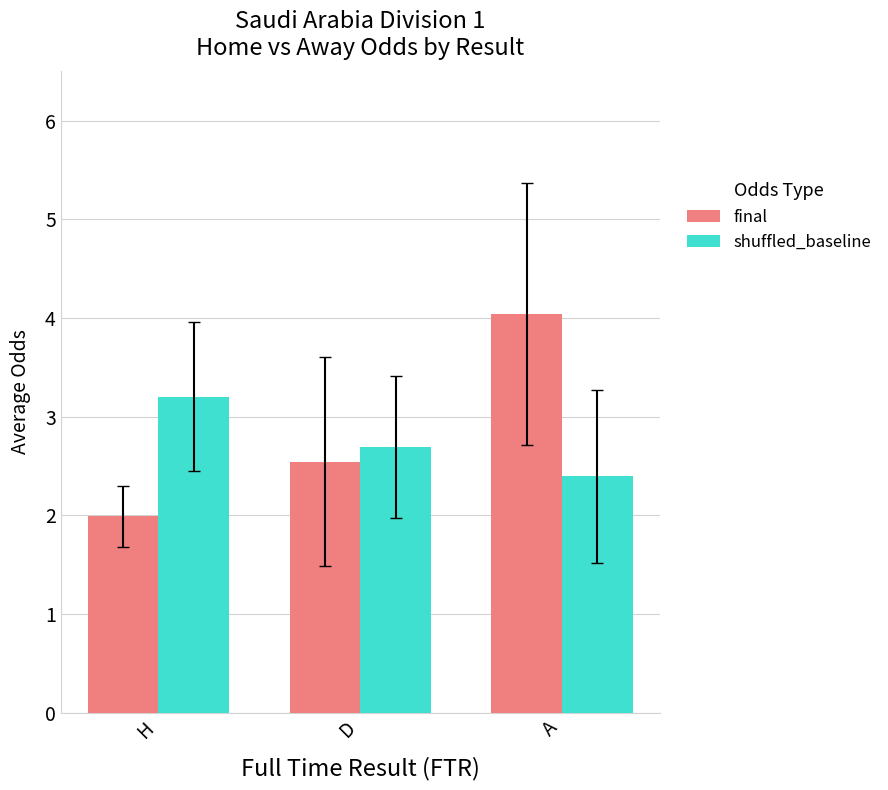

Rank the series at H from lowest to highest value.

final, shuffled_baseline